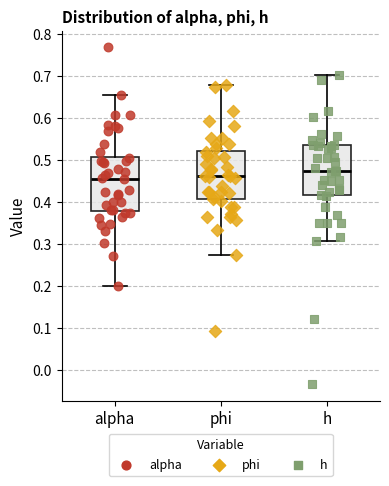

Reading left to right, read every box against the y-axis: the position of its median line, the range the box covers, and the ends of its whiskers. The values are not printed on the chart, so give them approximately, as read against the axis.

alpha: median 0.45, box 0.38 to 0.51, whiskers 0.20 to 0.65
phi: median 0.46, box 0.41 to 0.52, whiskers 0.27 to 0.68
h: median 0.47, box 0.42 to 0.53, whiskers 0.31 to 0.70